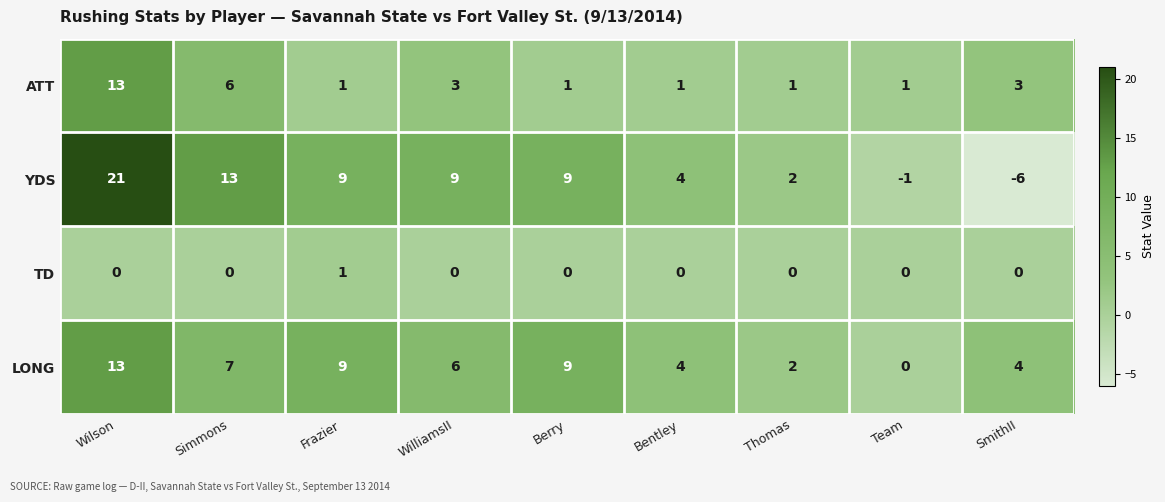

How many ATT values are between 1 and 3?

7